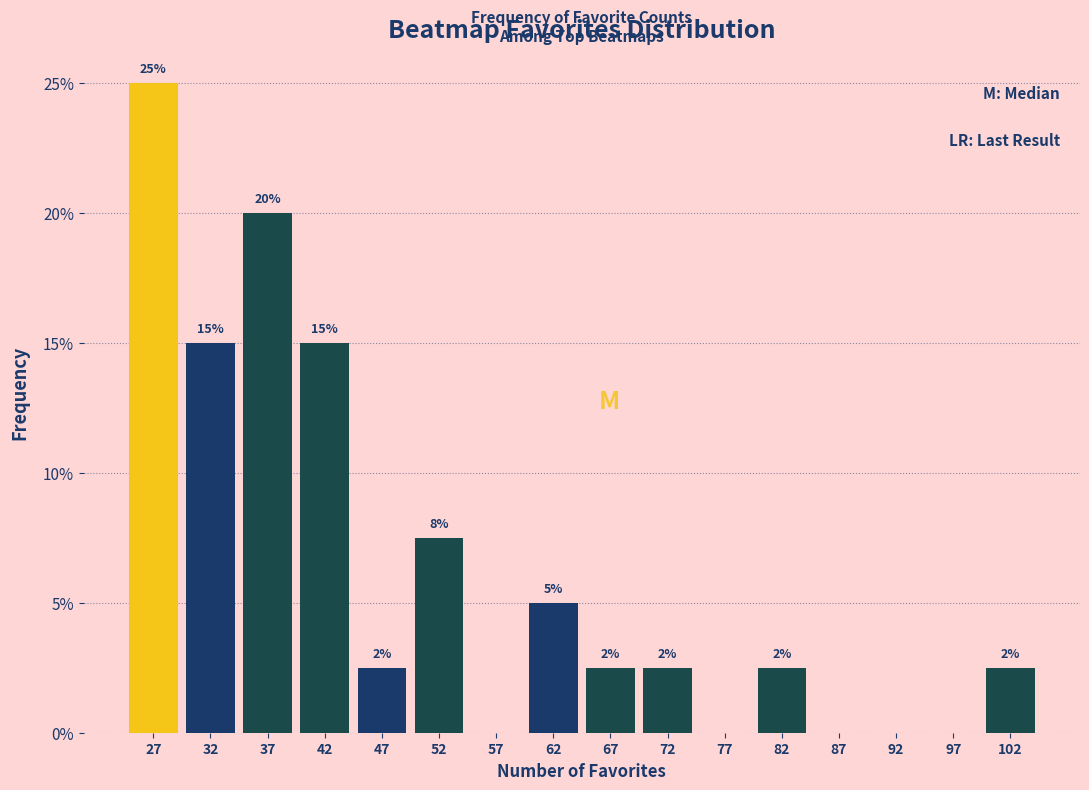

Are the bars horizontal?

No